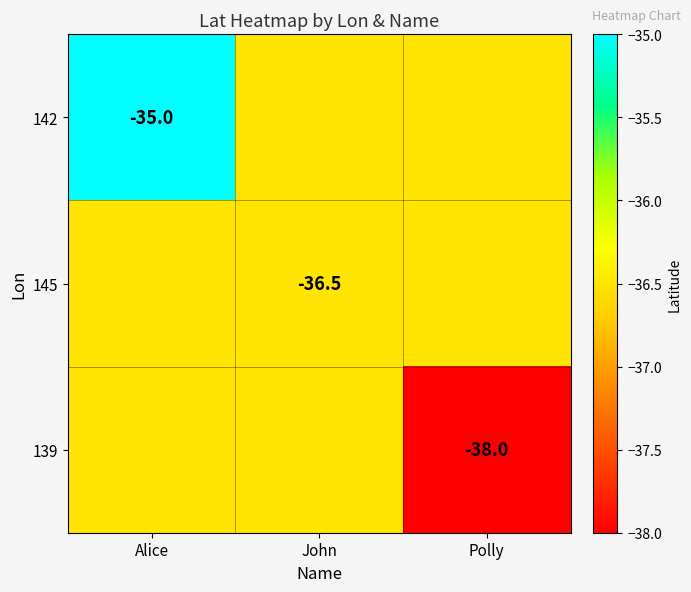

True or false: 139 has a value of -38.0 at Polly.

True